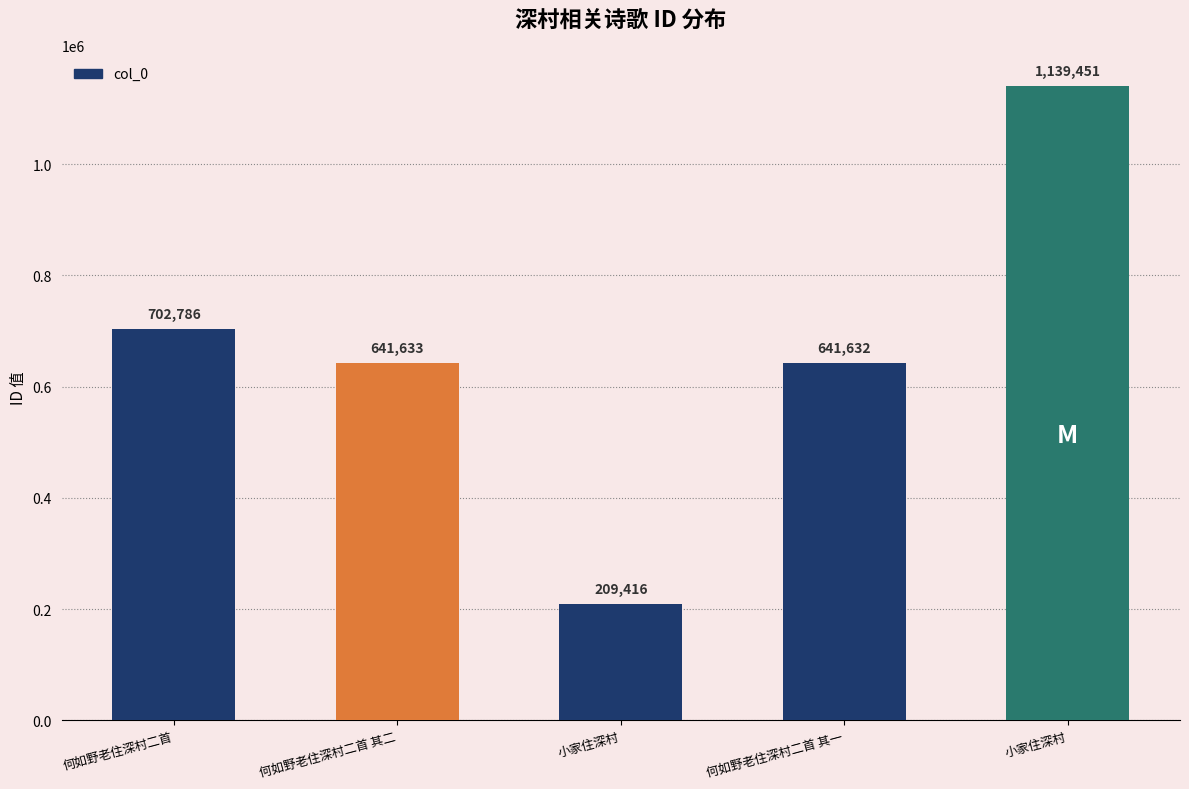

Reading left to right, extract all data points from this chart.

何如野老住深村二首=702786	何如野老住深村二首 其二=641633	小家住深村=209416	何如野老住深村二首 其一=641632	小家住深村=1139451